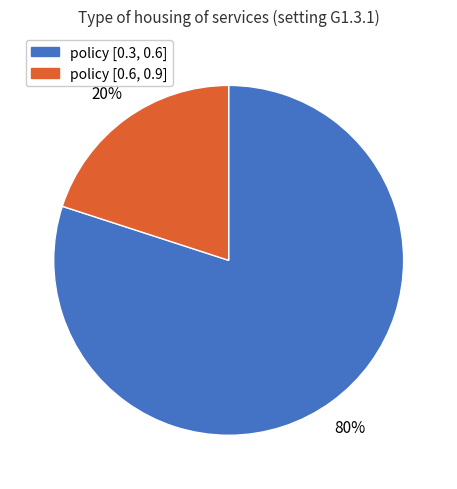

How many slices are in this pie chart?

2